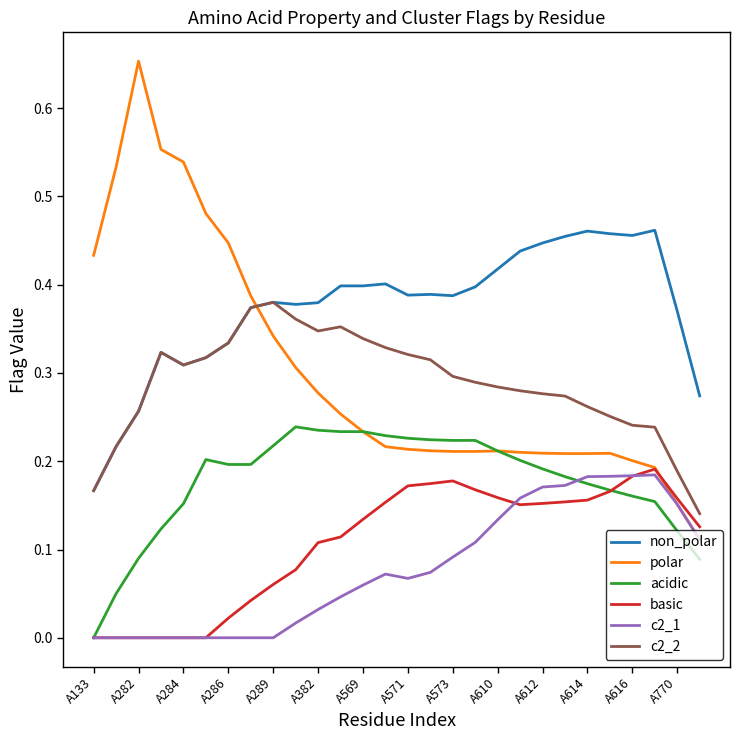

Which series has the largest total across all categories?

non_polar